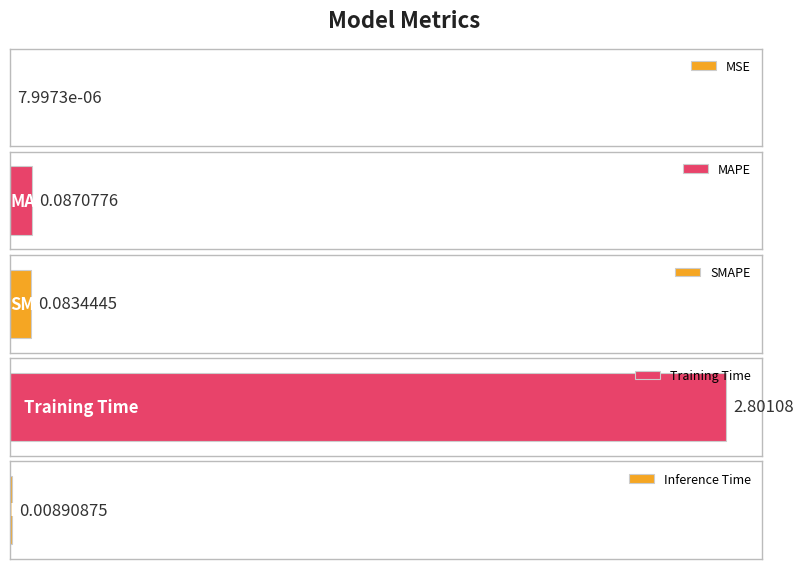

Does the chart contain any negative values?

No